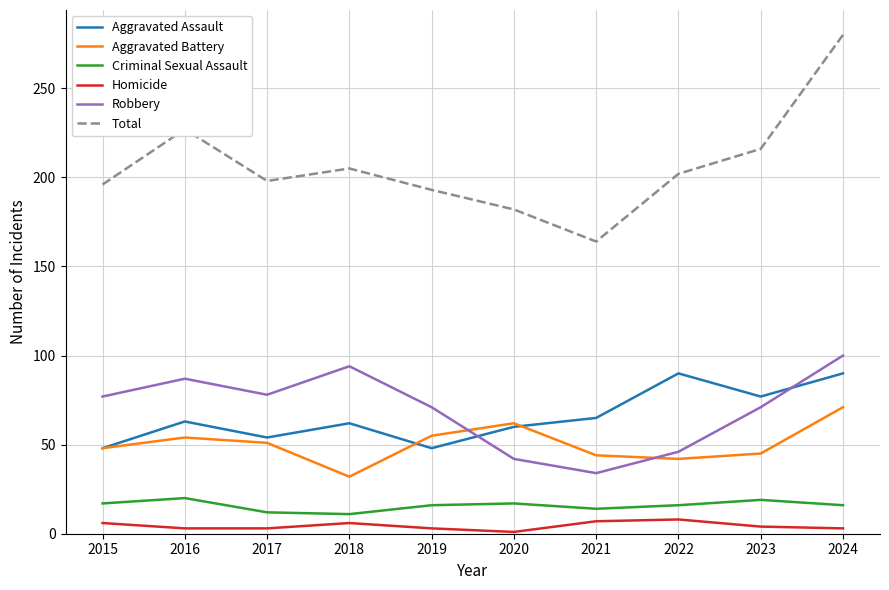

True or false: Total and Aggravated Assault intersect in this chart.

False